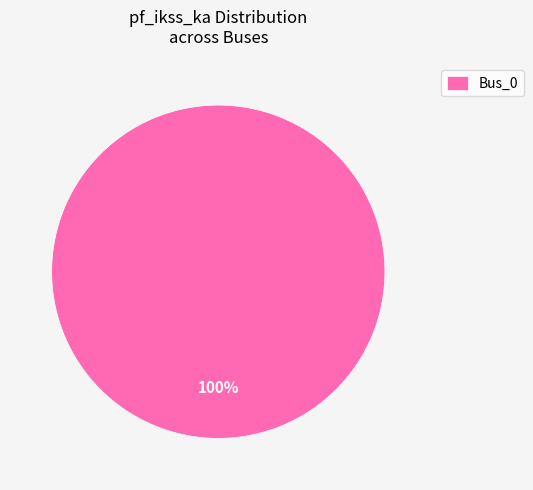

Rank the categories by value from lowest to highest.

Bus_0